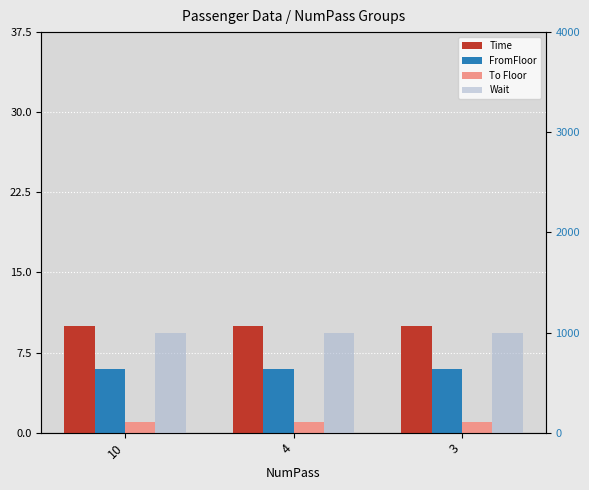

Reading left to right, list all the values displayed in this chart.

Time: 10=10	4=10	3=10
FromFloor: 10=6	4=6	3=6
To Floor: 10=1	4=1	3=1
Wait: 10=1000	4=1000	3=1000